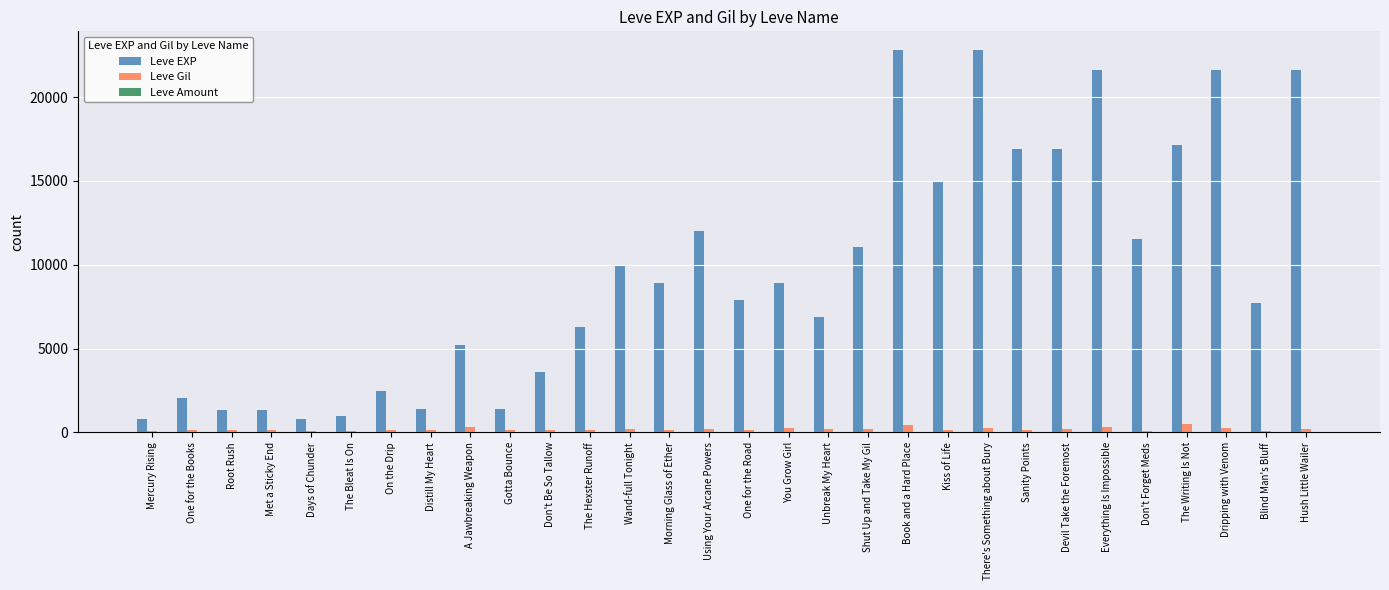

What is the greatest value displayed?

22790